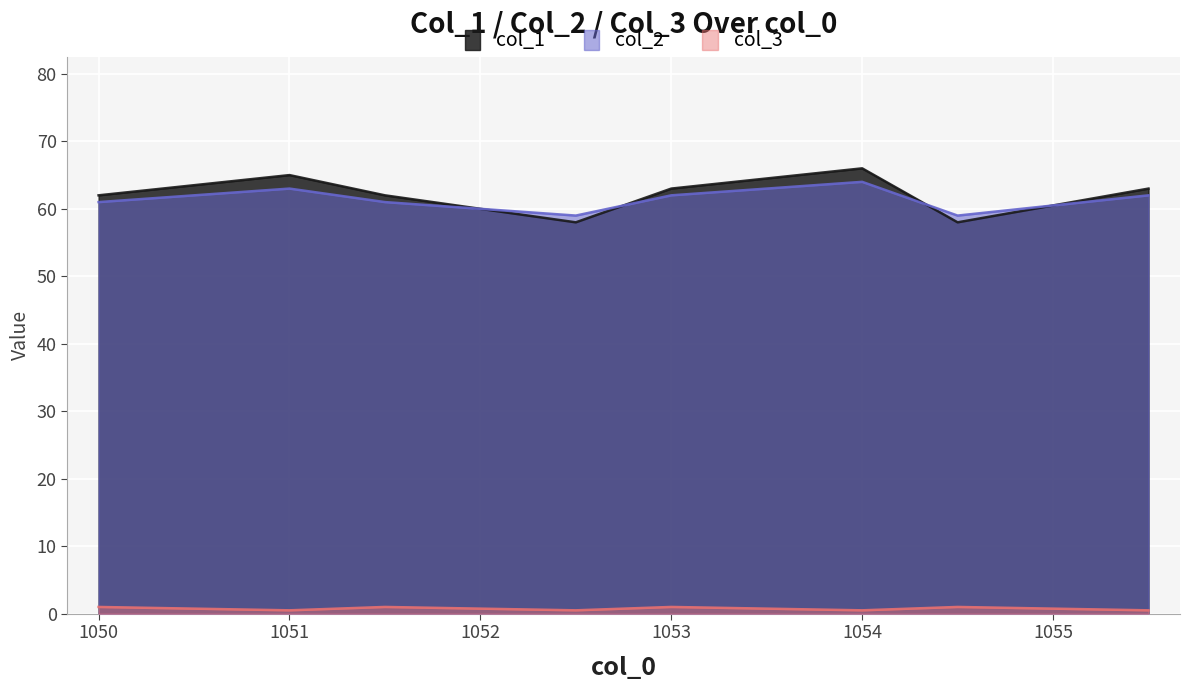

Which series has the widest spread of values?

col_1